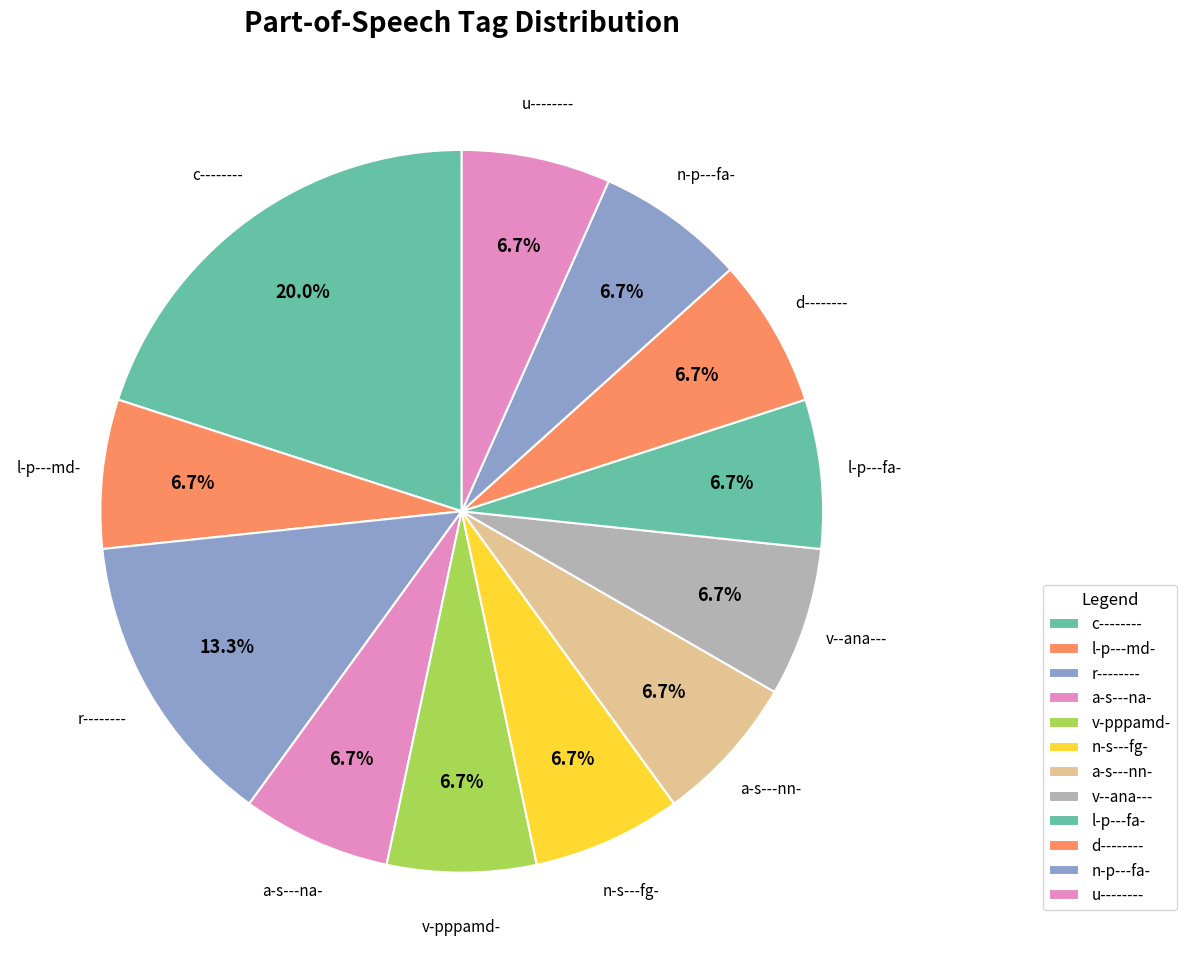

Count the number of slices in the pie.

12